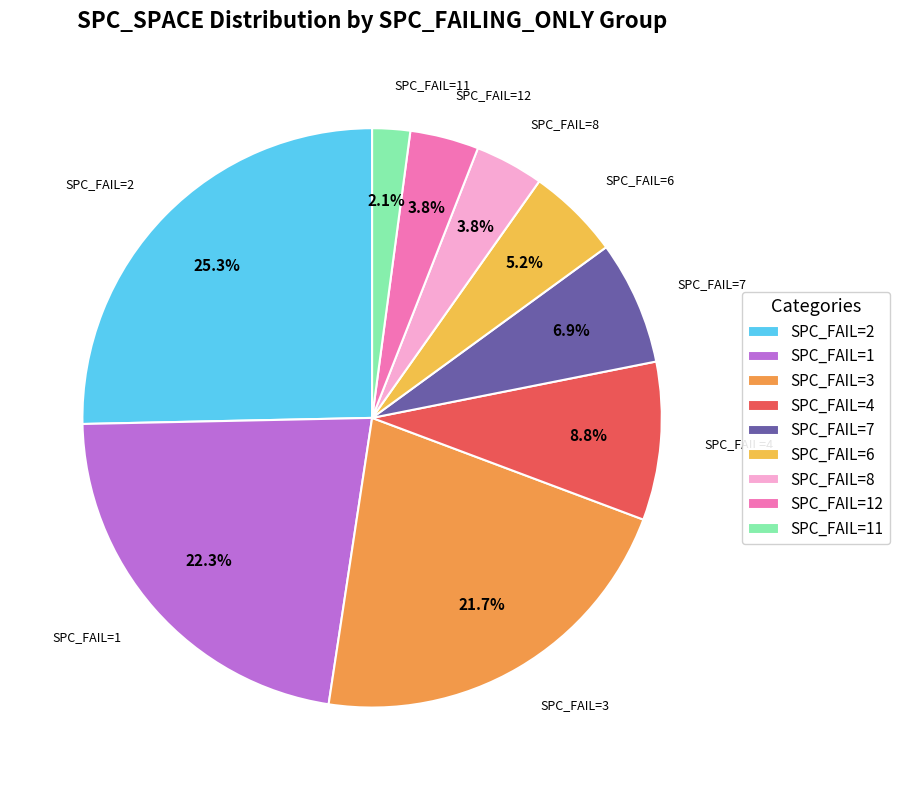

How many segments does this pie chart have?

9